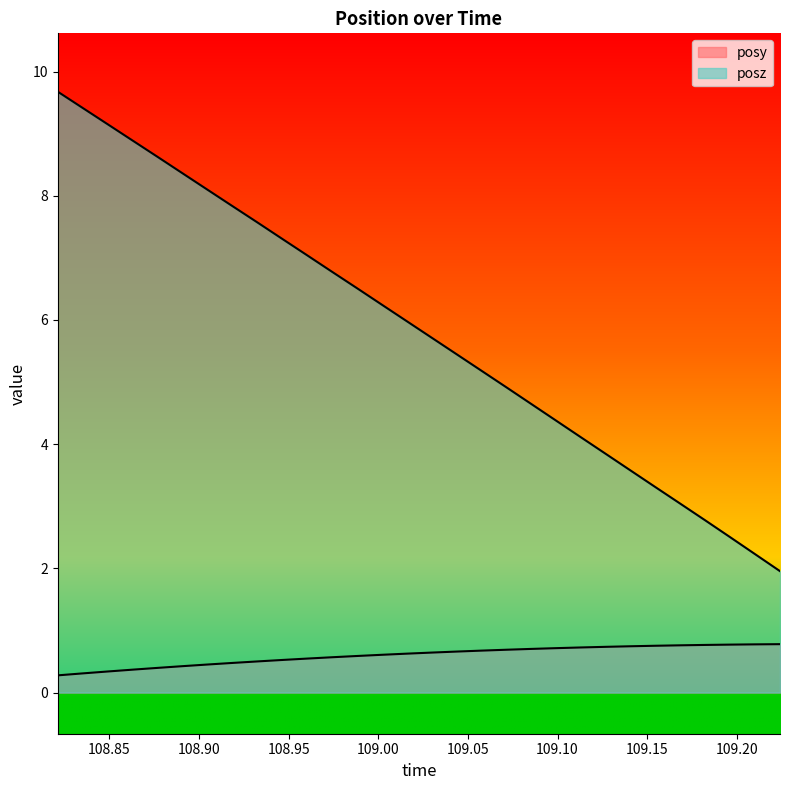

Does the chart have visible grid lines?

No